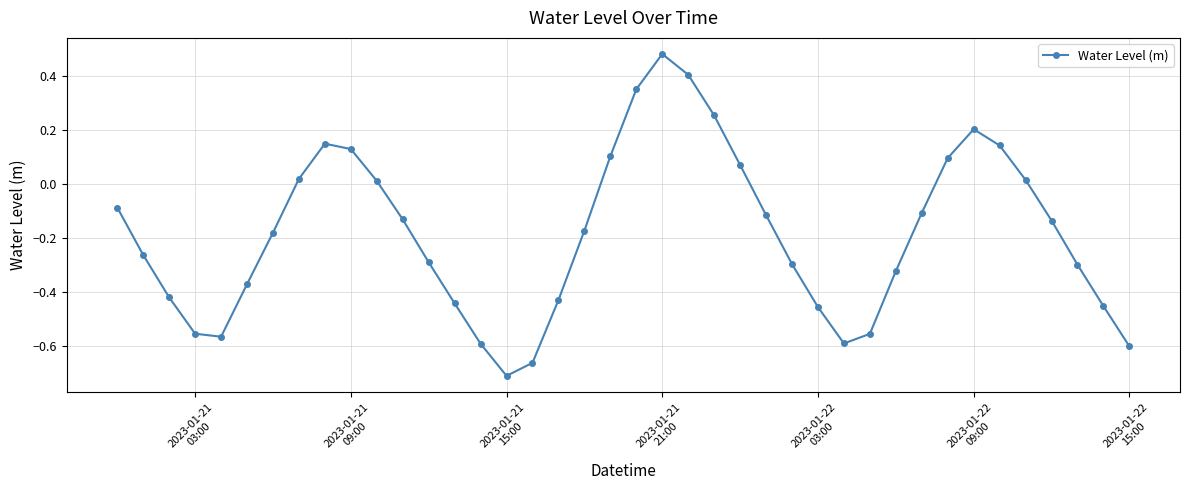

What is the difference between the maximum and minimum values?

1.2